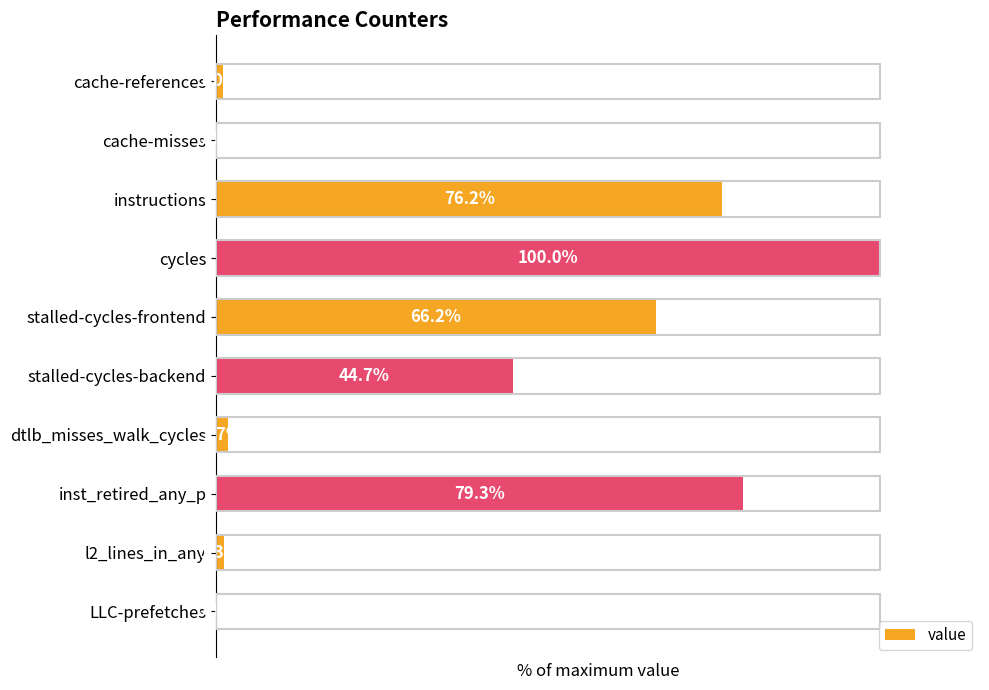

Does the chart contain stacked bars?

No